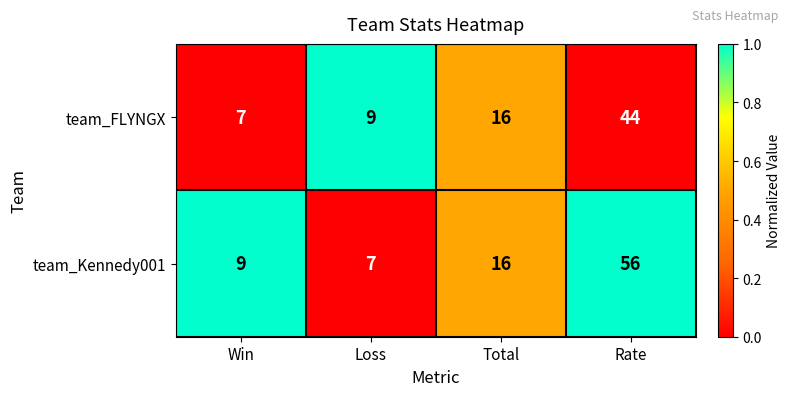

Rank the categories by team_Kennedy001 value from lowest to highest.

Loss, Win, Total, Rate